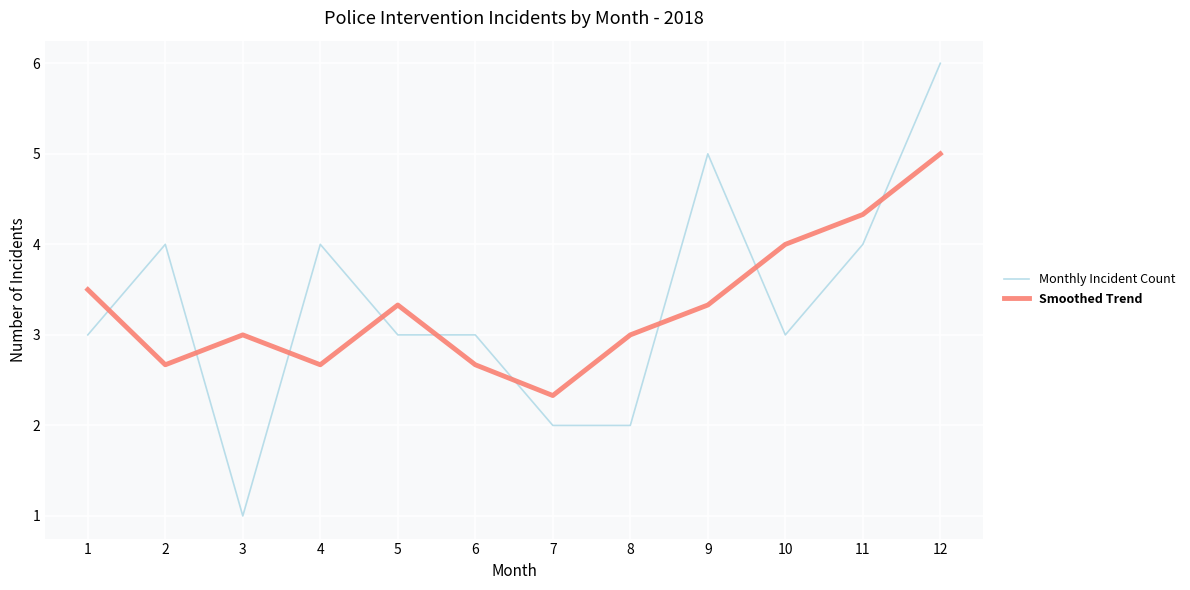

Which series has the widest spread of values?

Monthly Incident Count